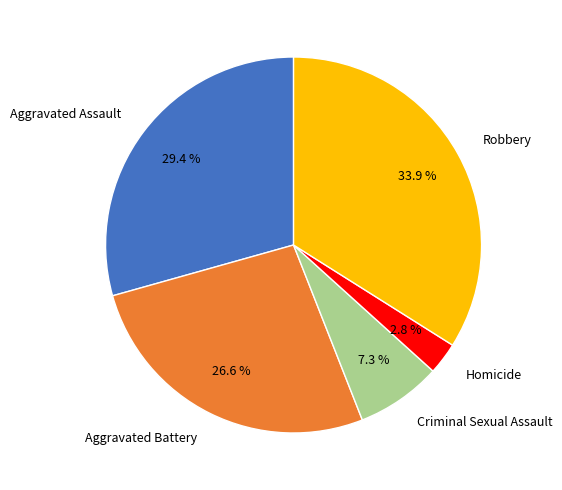

What is the smallest slice in the pie chart?

Homicide